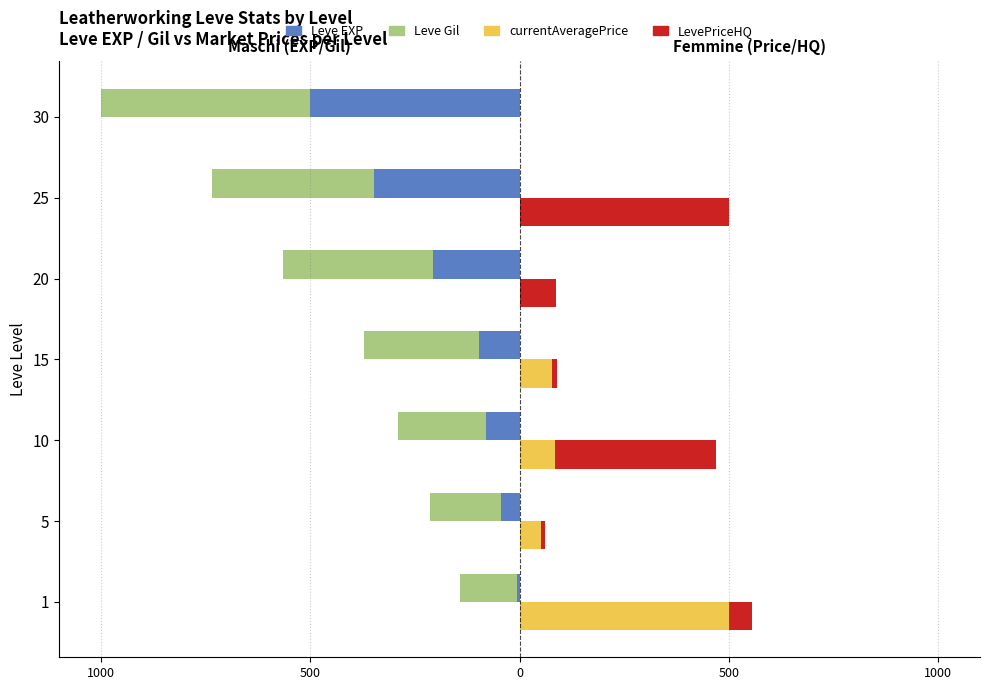

At 10, list the series in order from smallest to largest.

Leve Gil, Leve EXP, currentAveragePrice, LevePriceHQ